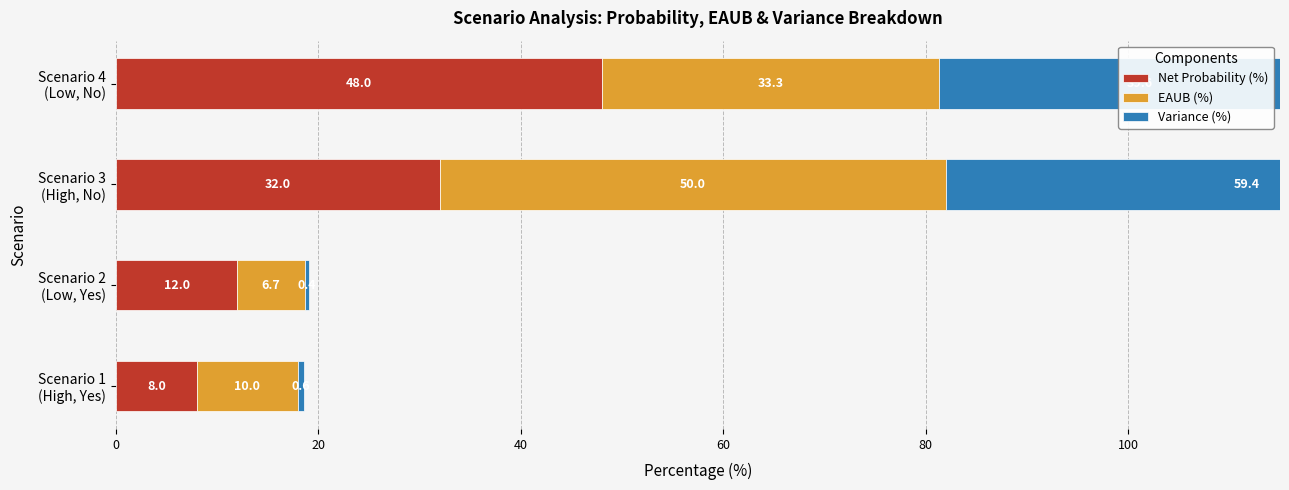

Are the bars horizontal?

Yes